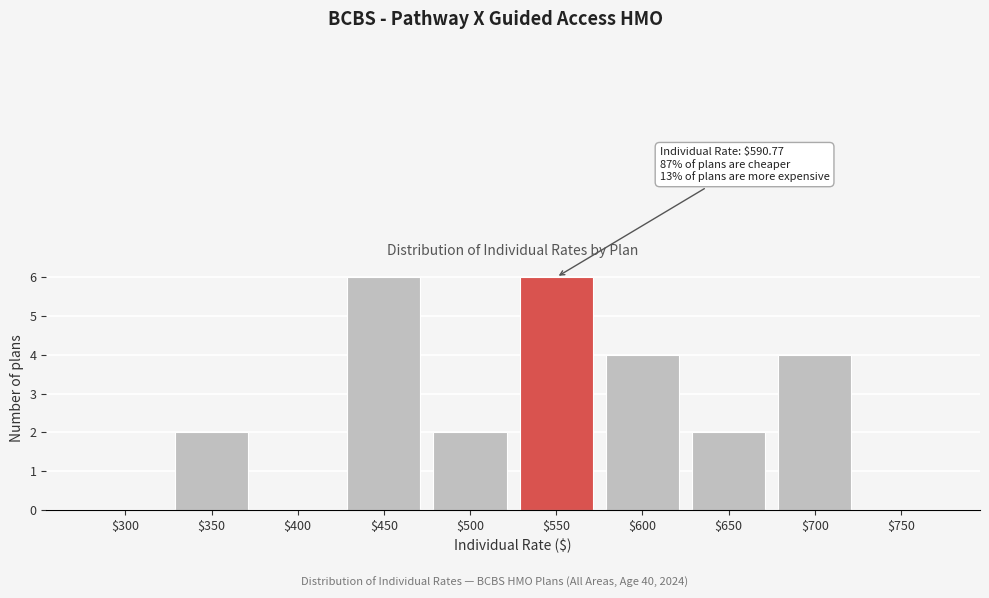

Is it true that the value at $700 is 4?

True